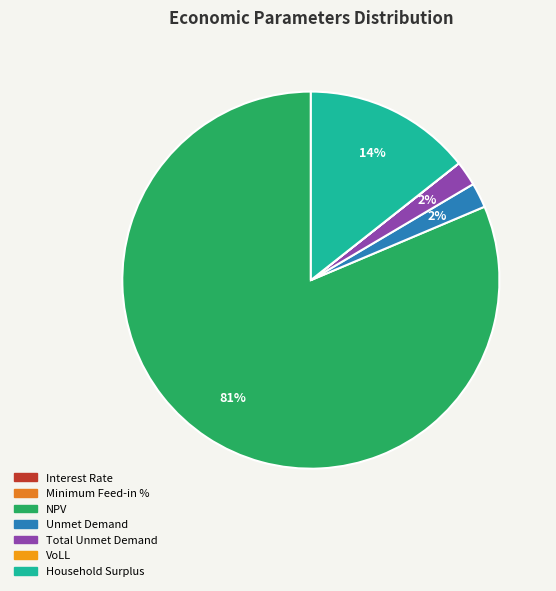

What is the total percentage of VoLL and NPV?

81.4%